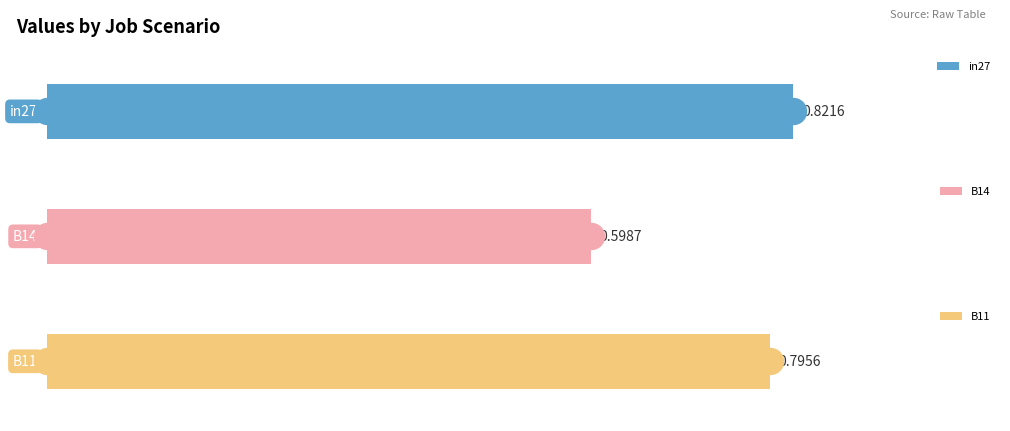

Which series contains the highest Y value?

in27